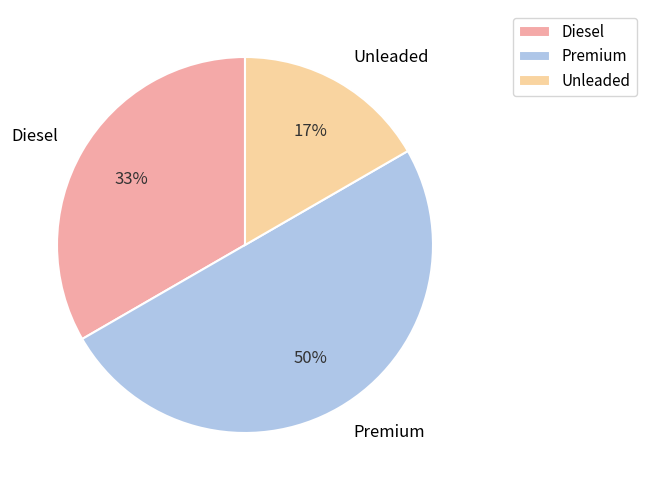

Combined, do Diesel and Premium account for over 50%?

Yes